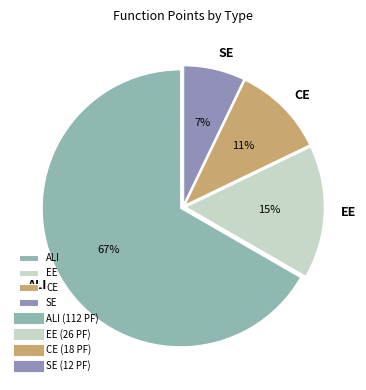

How many segments does this pie chart have?

4